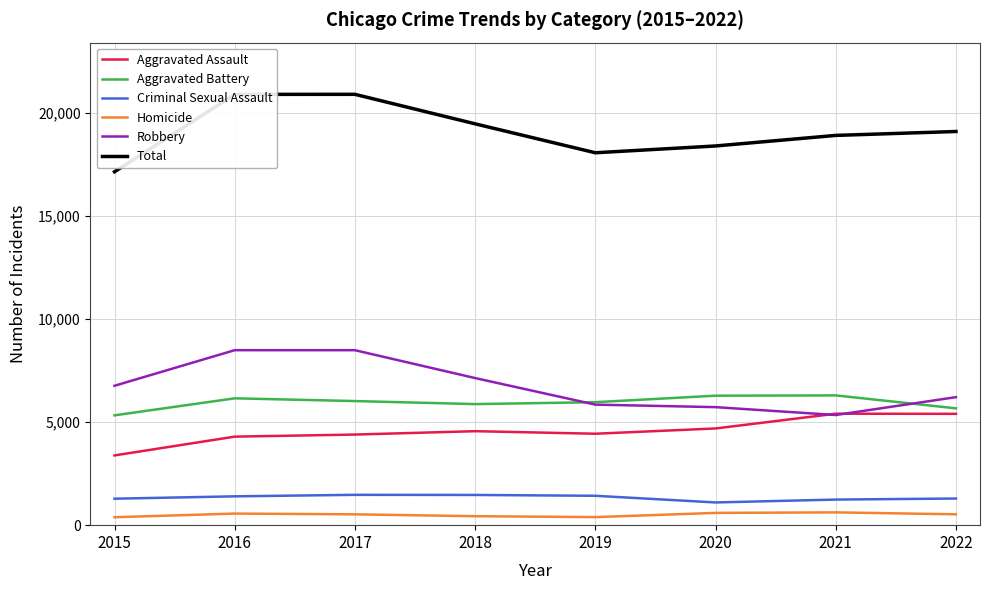

What is the sum of all Robbery values?

54054